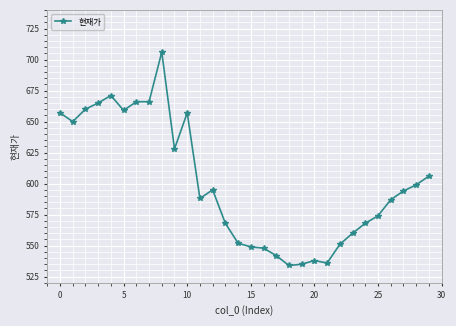

How many lines are shown in the chart?

1